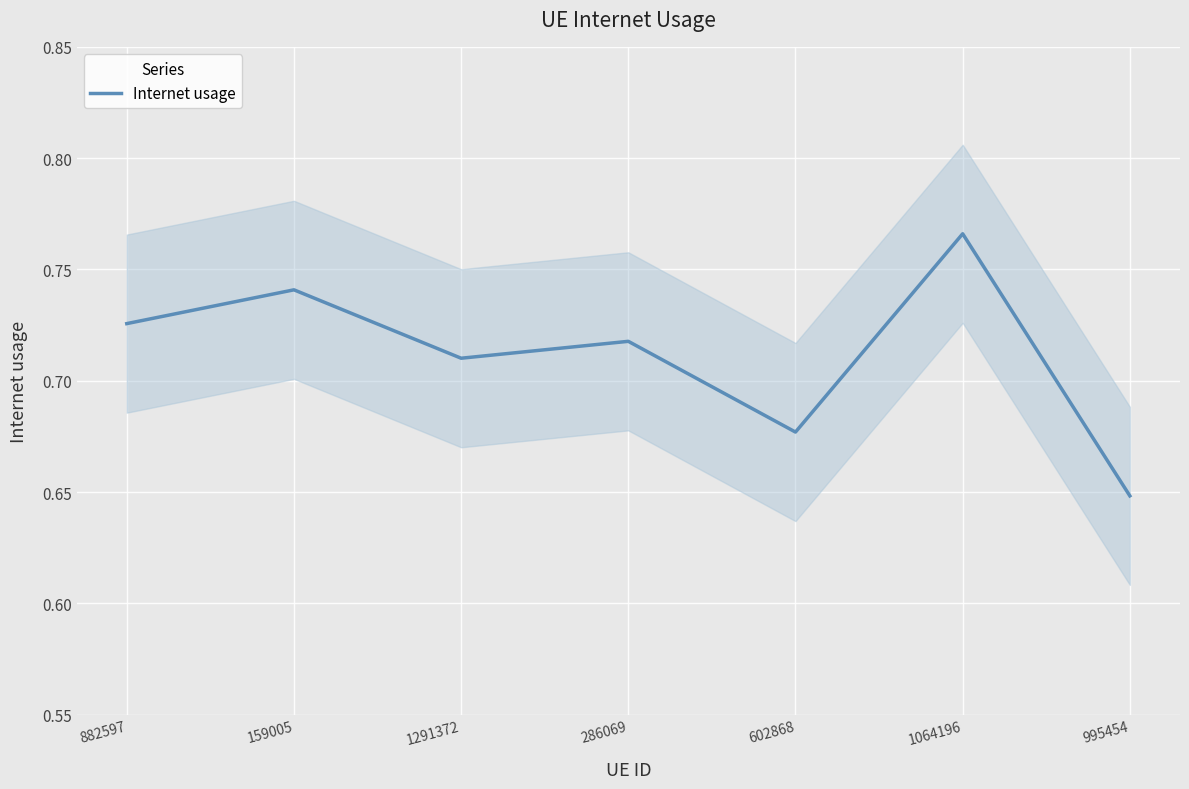

List the labels in order of value, largest first.

1064196, 159005, 882597, 286069, 1291372, 602868, 995454